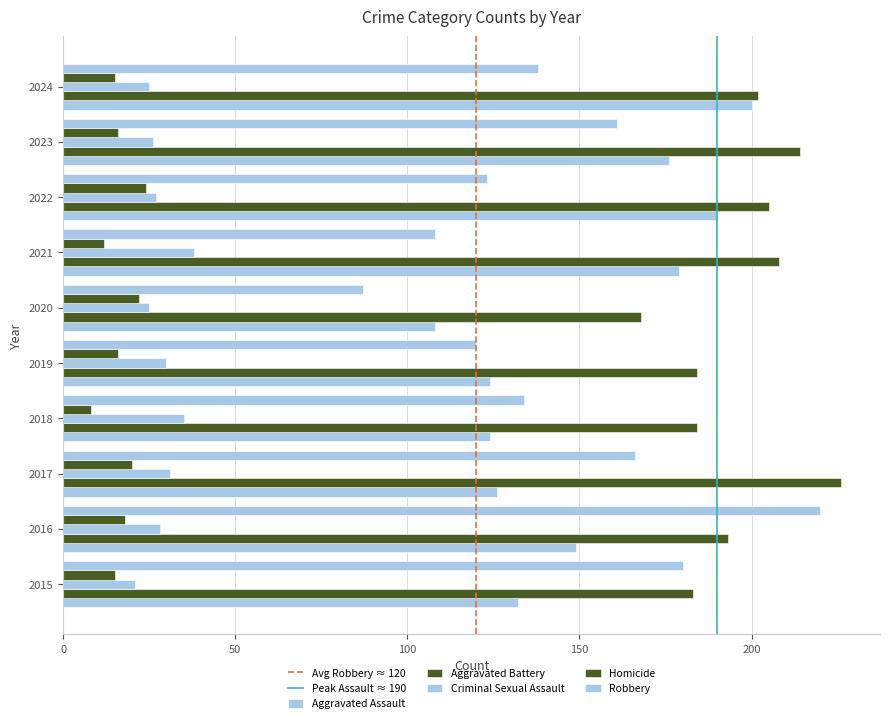

Between 2024 and 2017, which is larger?

2024